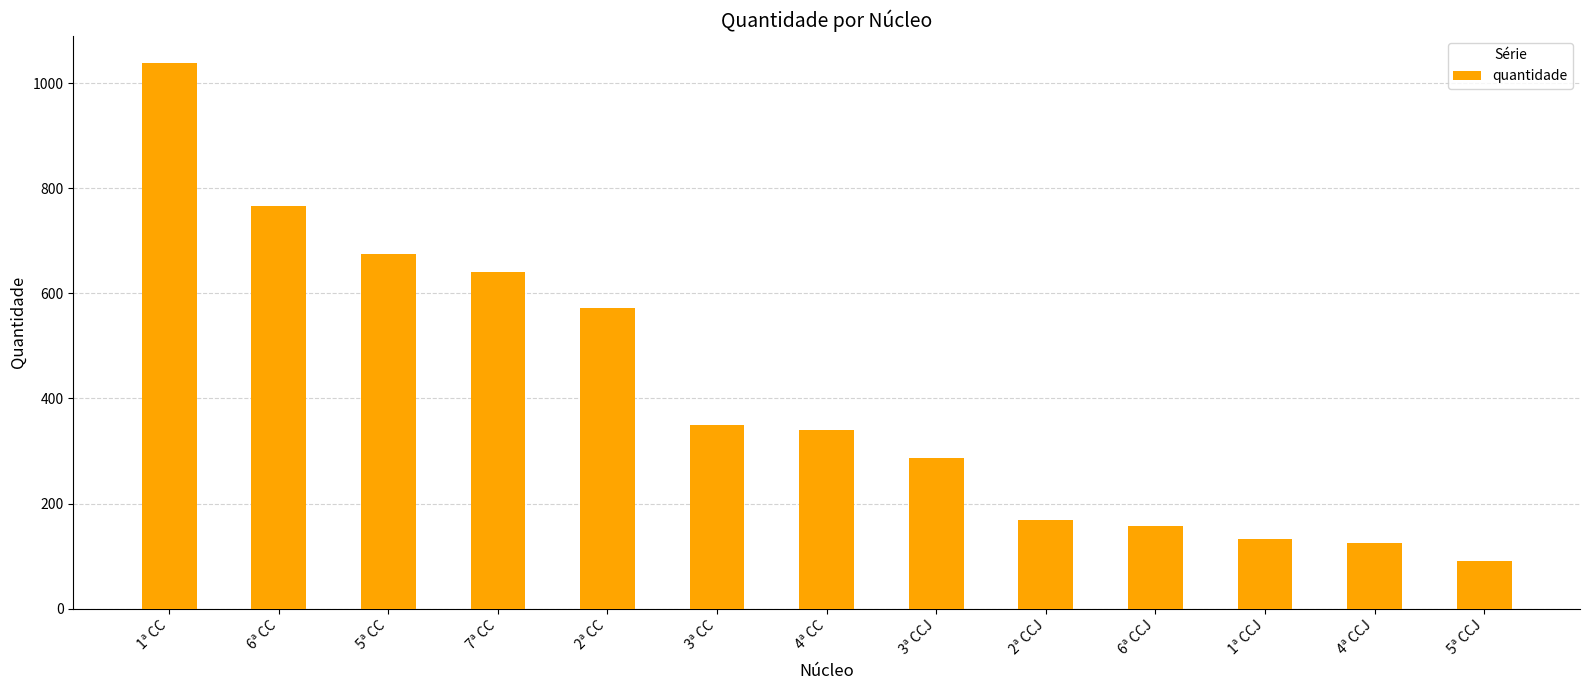

What is the average value?

411